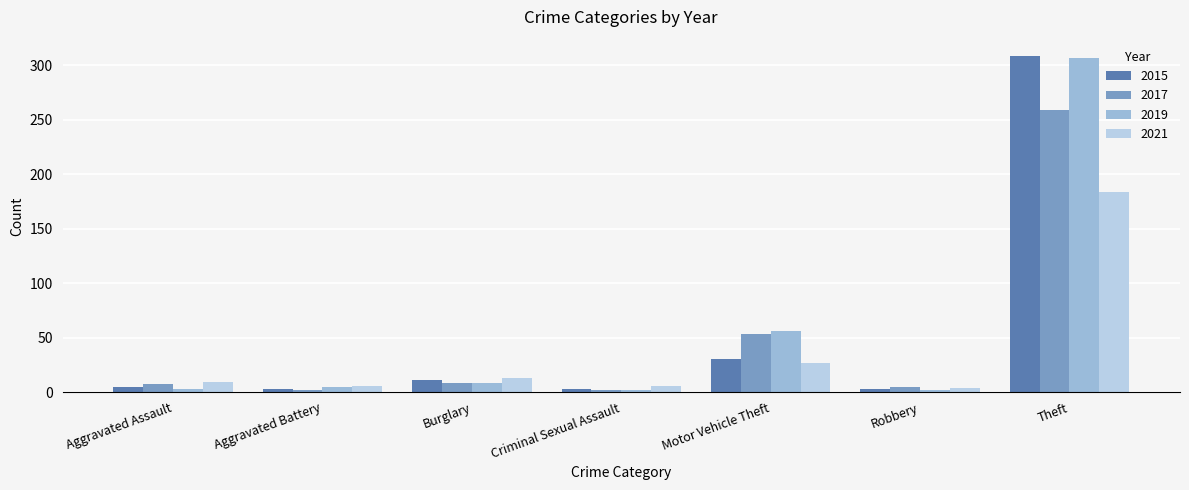

How many bars are there in each group?

4